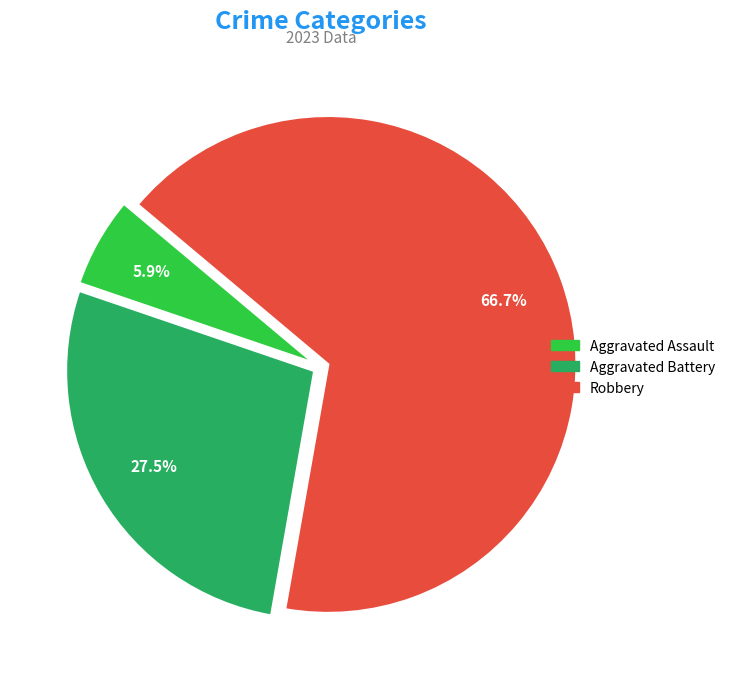

Is there any slice that represents more than half of the pie?

Yes